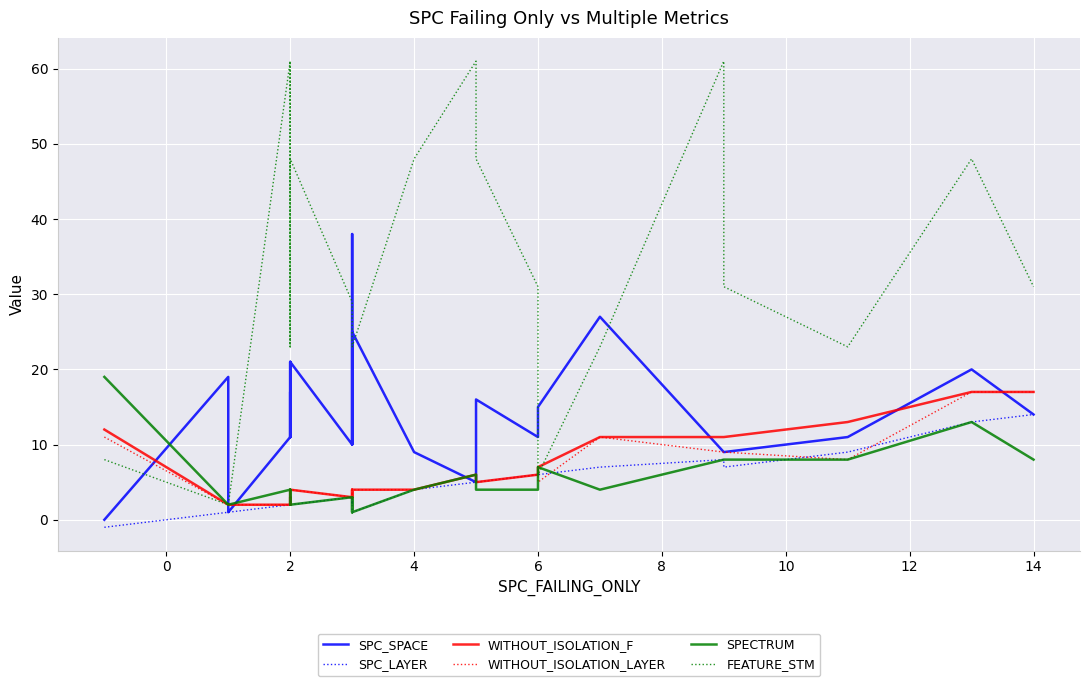

True or false: FEATURE_STM and WITHOUT_ISOLATION_LAYER intersect in this chart.

False